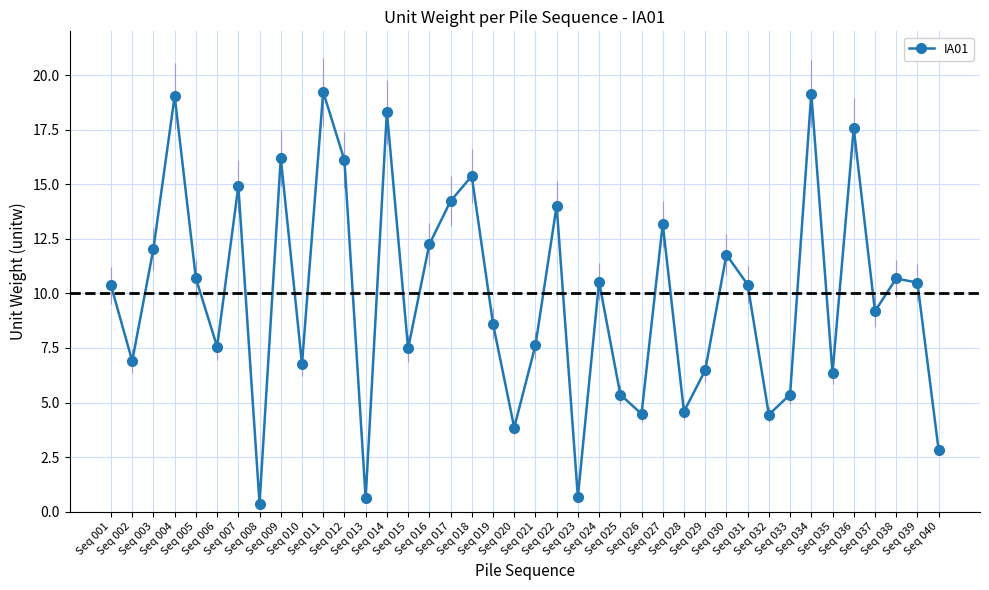

Read the value at Seq 007.

14.9